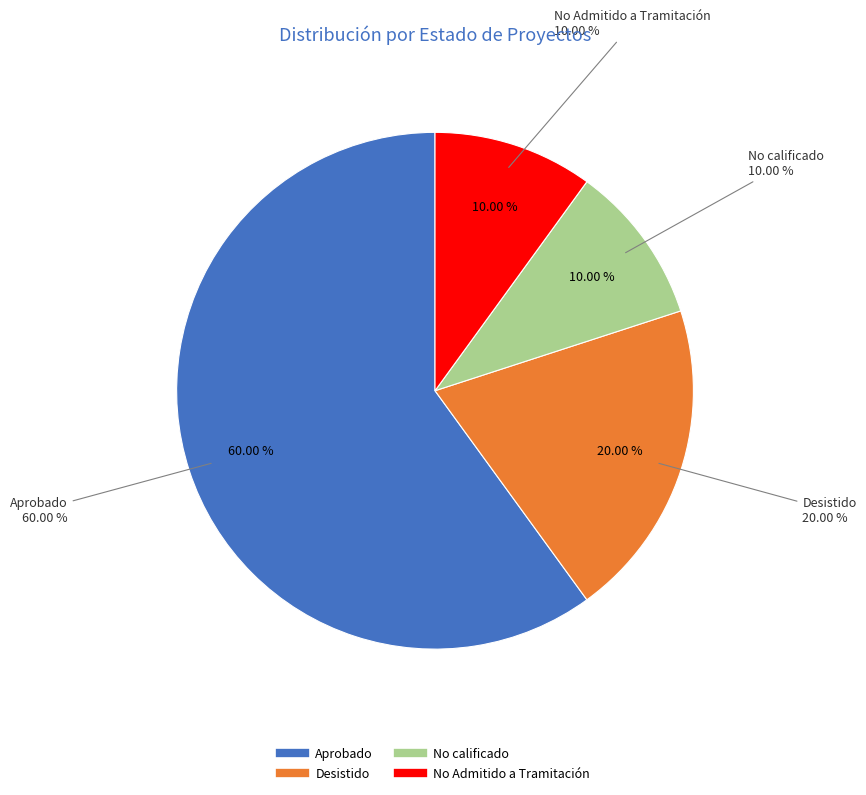

To the nearest percent, what portion does Desistido represent?

20%